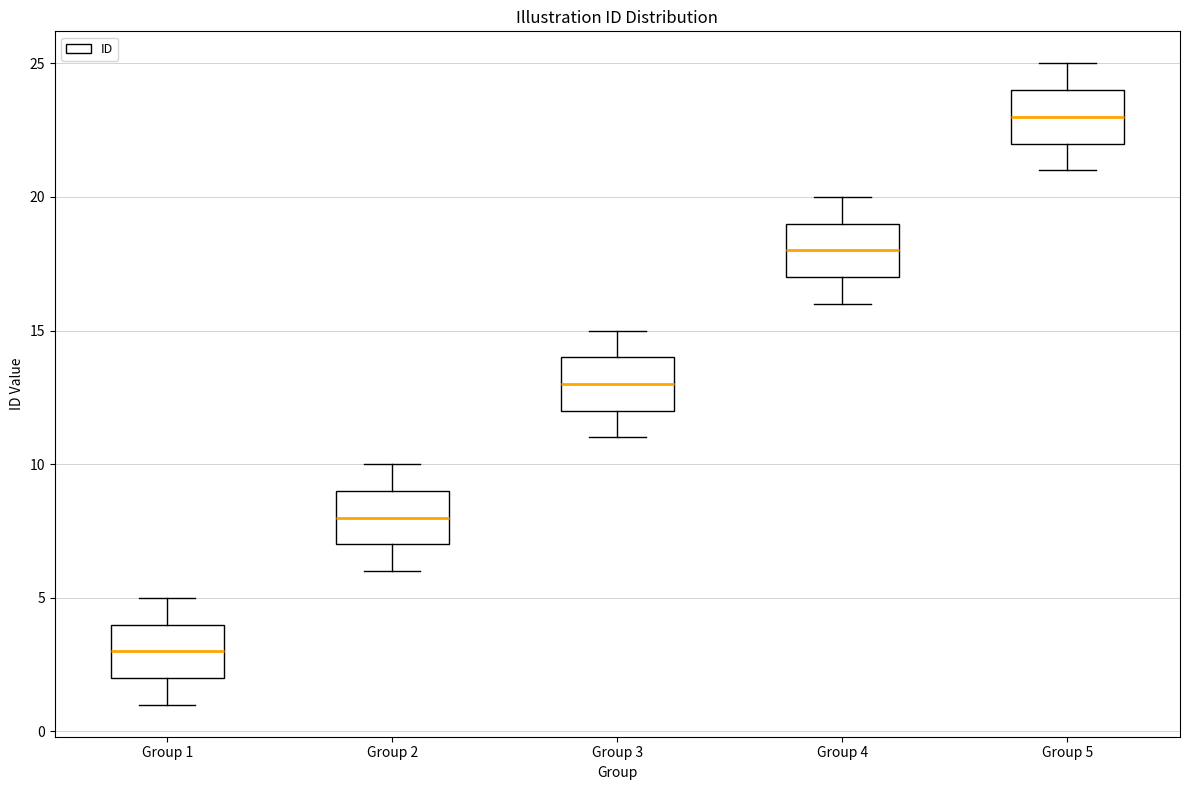

Where is the upper edge of the box for Group 2 on the y-axis? The values are not printed on the chart, so give them approximately, as read against the axis.

9